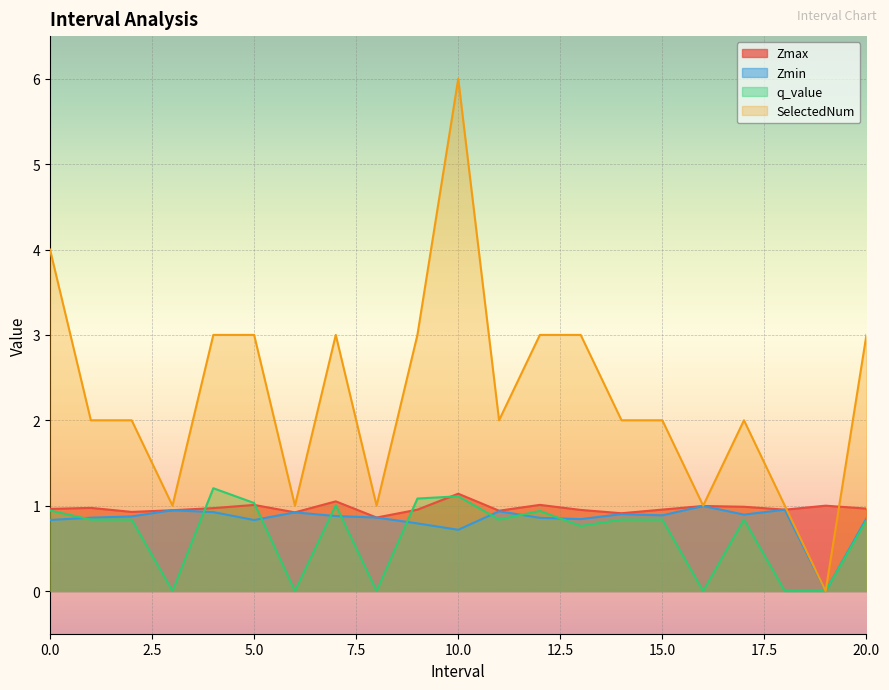

How many lines are shown in the chart?

4